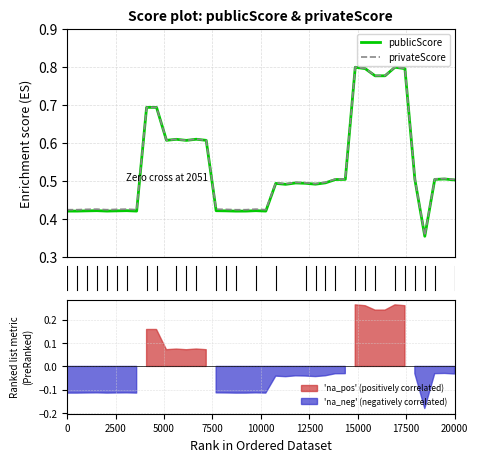

Which series has the largest range (max minus min)?

publicScore